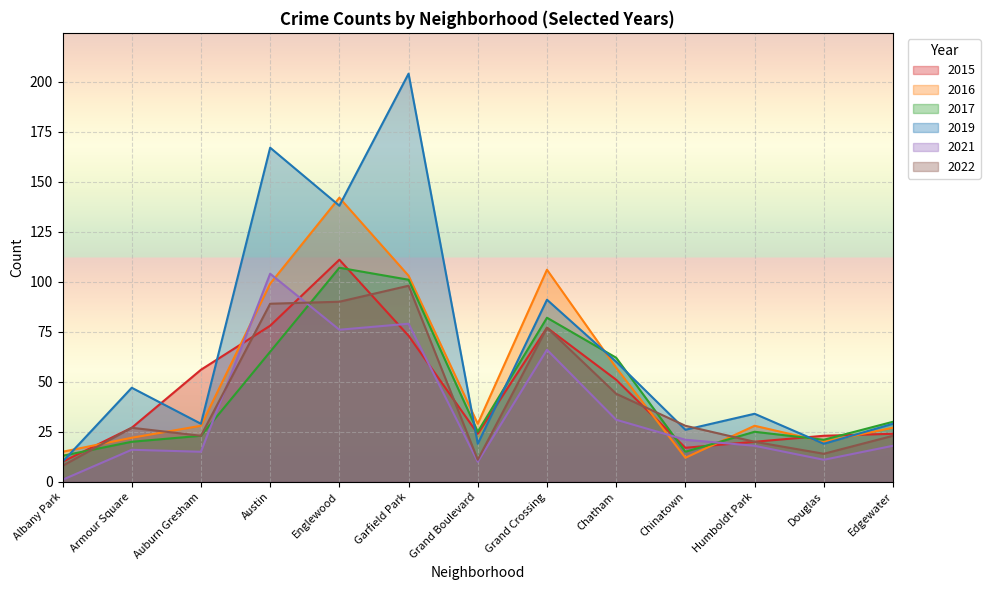

What is the spread (max minus min) of values at Chinatown?

16